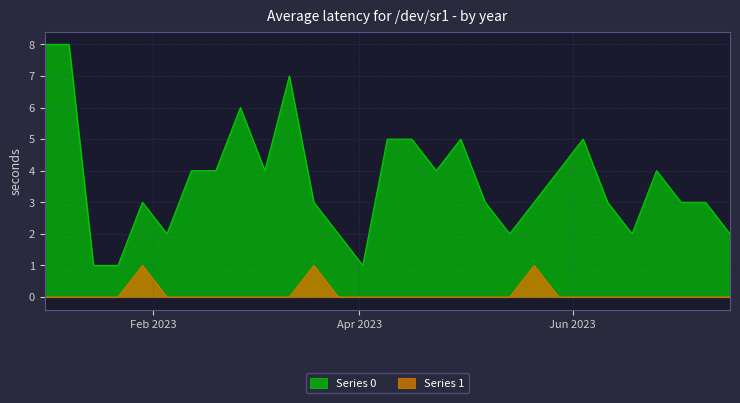

How many data points in Series 0 are less than 3?

8